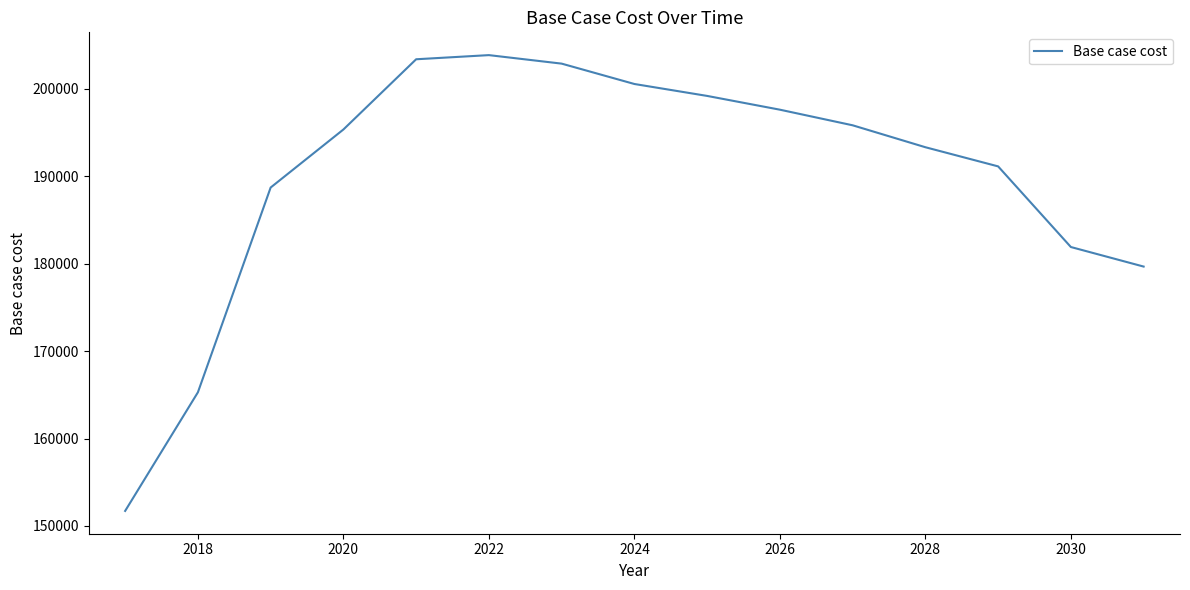

What is the difference between the maximum and minimum values?

52129.7